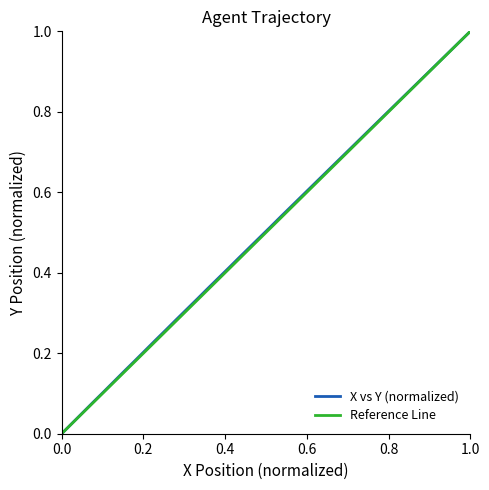

Reading left to right, list all the values displayed in this chart.

0.0	0.0	0.1	0.1	0.1	0.1	0.2	0.2	0.2	0.2	0.3	0.3	0.3	0.3	0.4	0.4	0.4	0.4	0.5	0.5	0.5	0.5	0.6	0.6	0.6	0.6	0.7	0.7	0.7	0.7	0.8	0.8	0.8	0.8	0.9	0.9	0.9	0.9	1.0	1.0